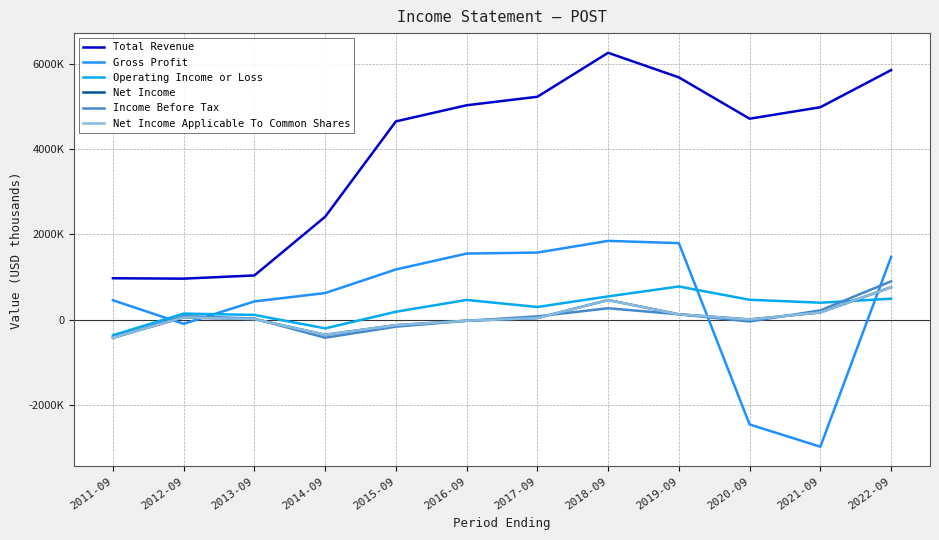

What are all the series names shown in the legend?

Total Revenue, Gross Profit, Operating Income or Loss, Net Income, Income Before Tax, Net Income Applicable To Common Shares